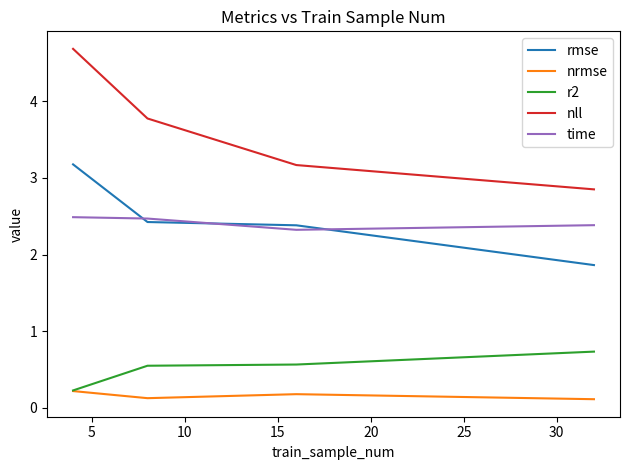

How many r2 values are between 0 and 1?

4